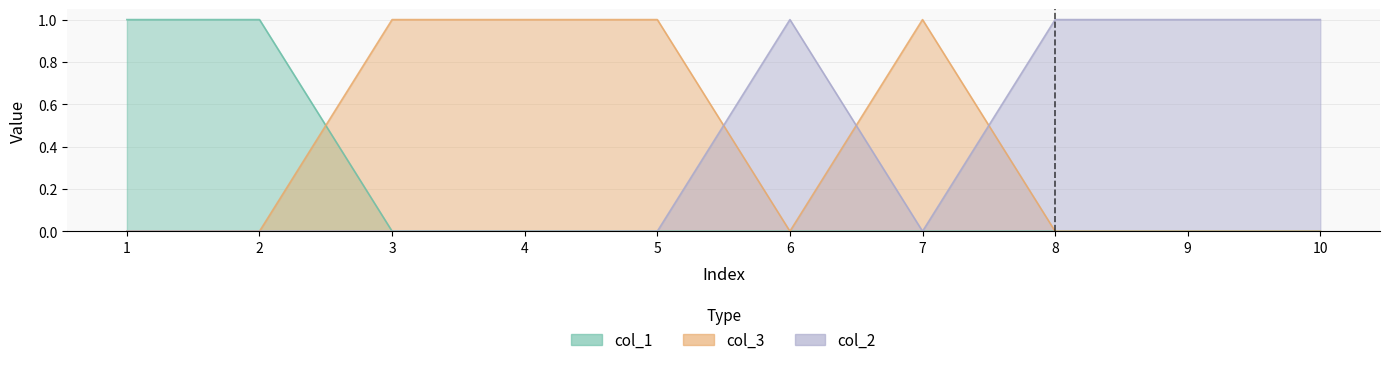

What is the sum of all col_2 values?

4